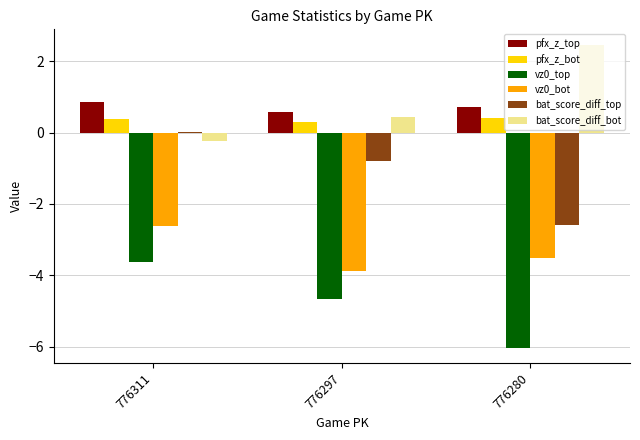

How many pfx_z_bot values are between 0 and 1?

3